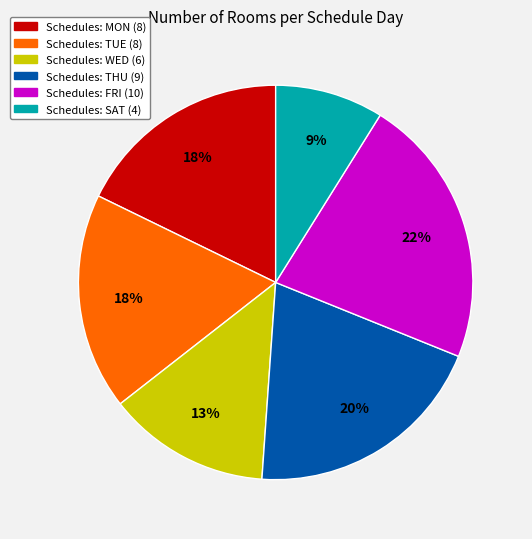

Does any single category account for the majority?

No